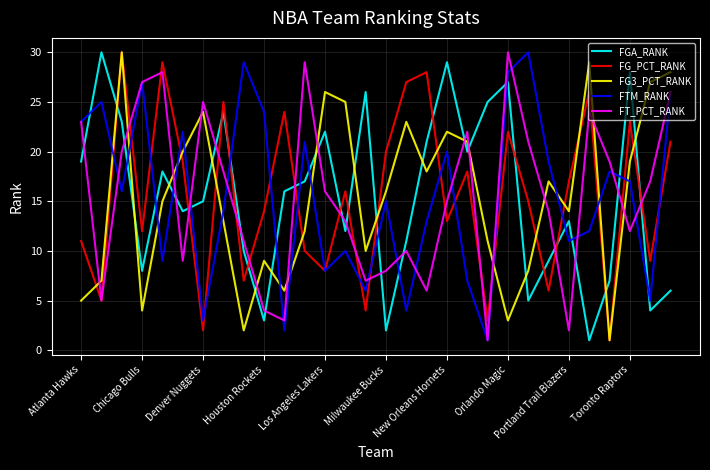

What is the minimum value shown in the chart?

1